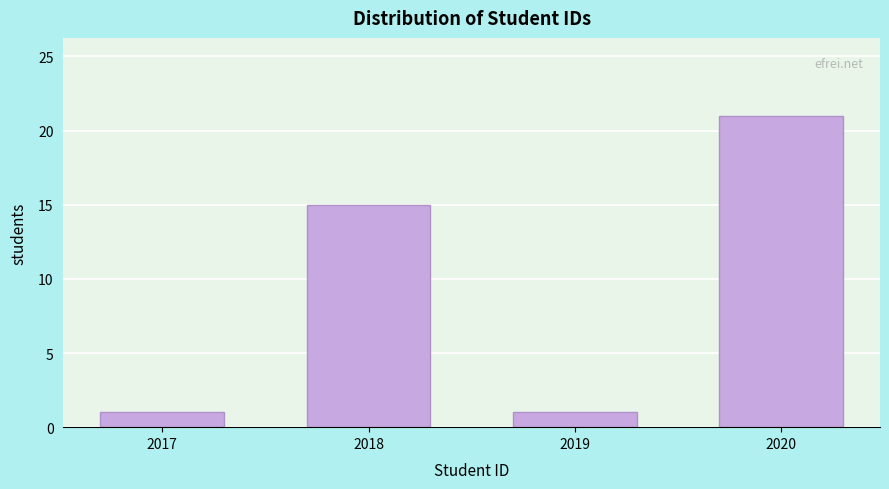

Reading left to right, what are all the values shown in this chart?

1	15	1	21